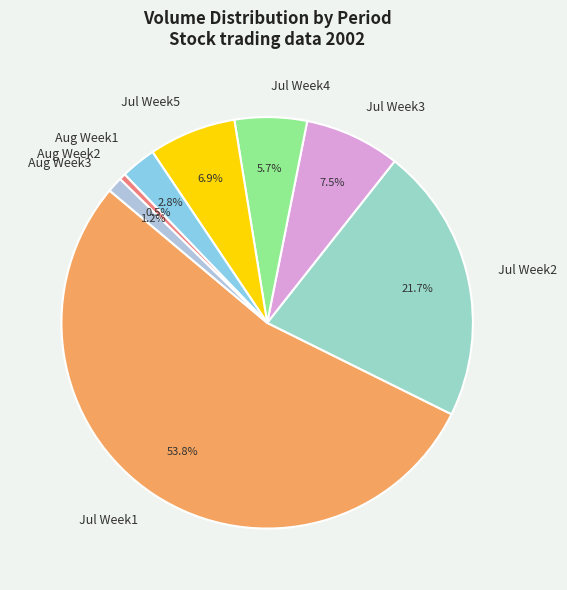

Which slice is the smallest?

Aug Week2